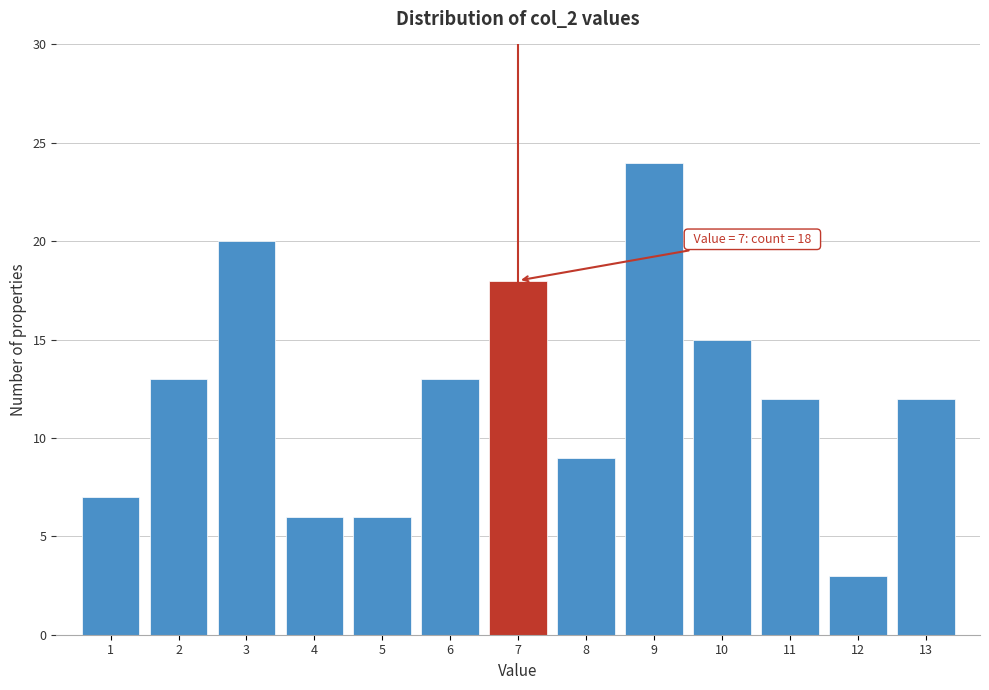

Which range on the x-axis has the tallest bar?

8.5 to 9.5